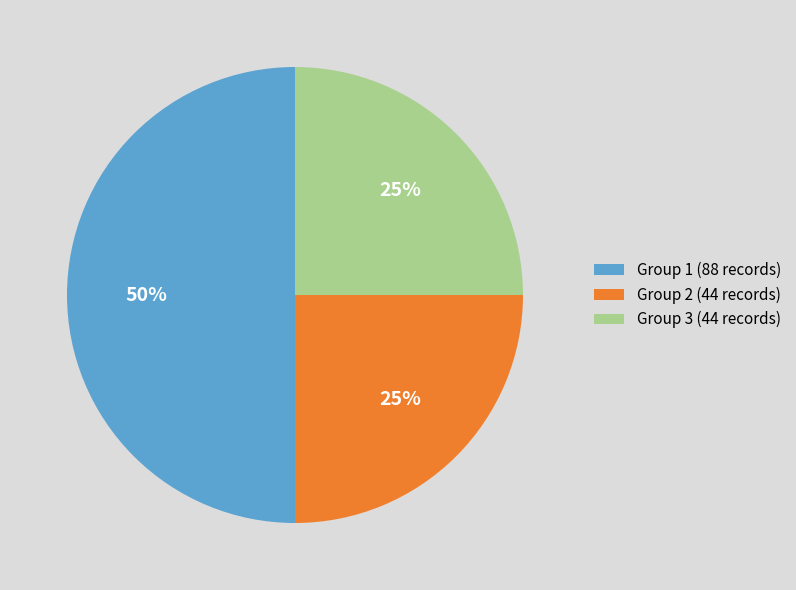

To the nearest percent, what portion does Group 3 represent?

25%